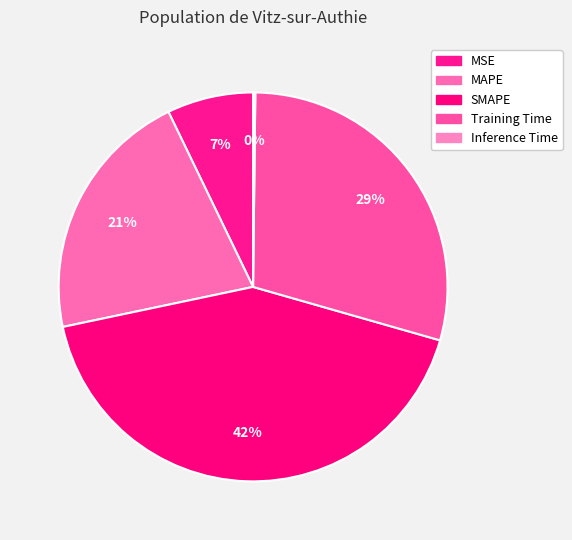

Which category has the smallest portion of the pie?

Inference Time